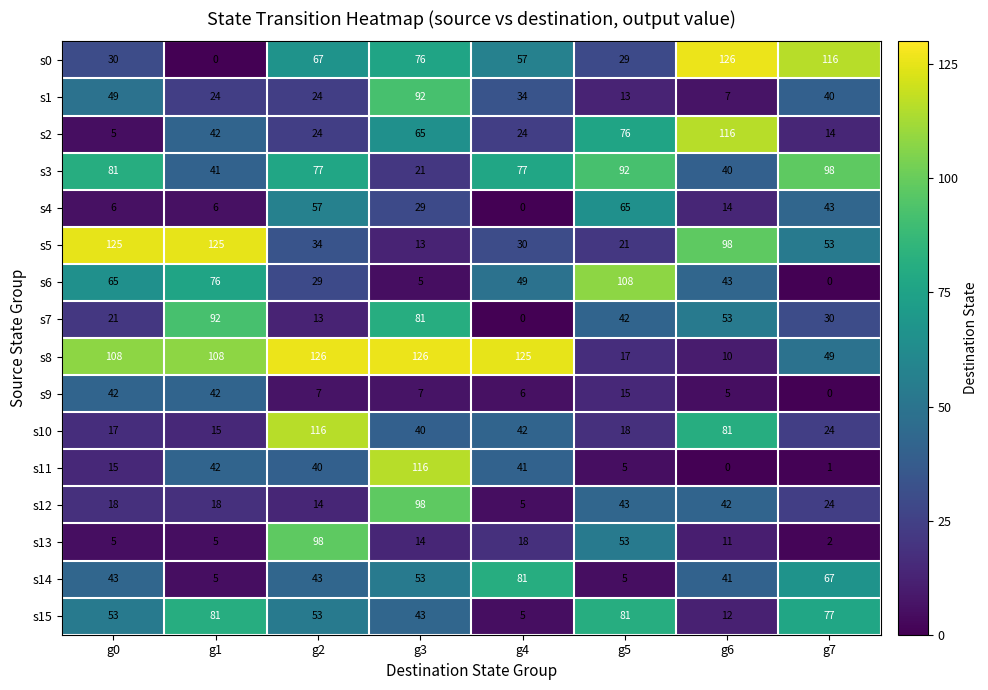

True or false: s11 has a value of 56 at g6.

False